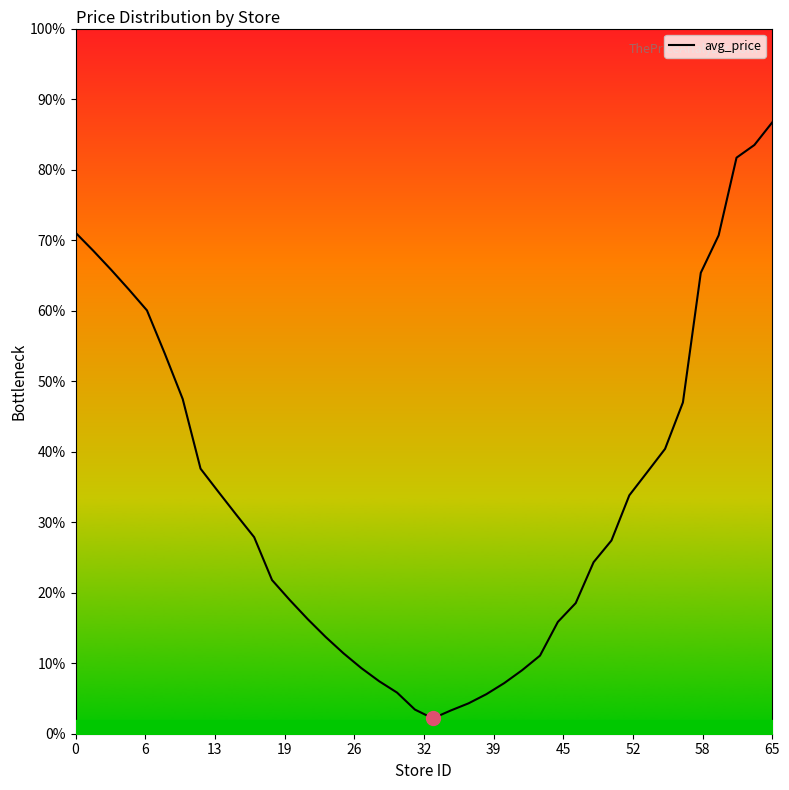

How many series are shown in this chart?

1